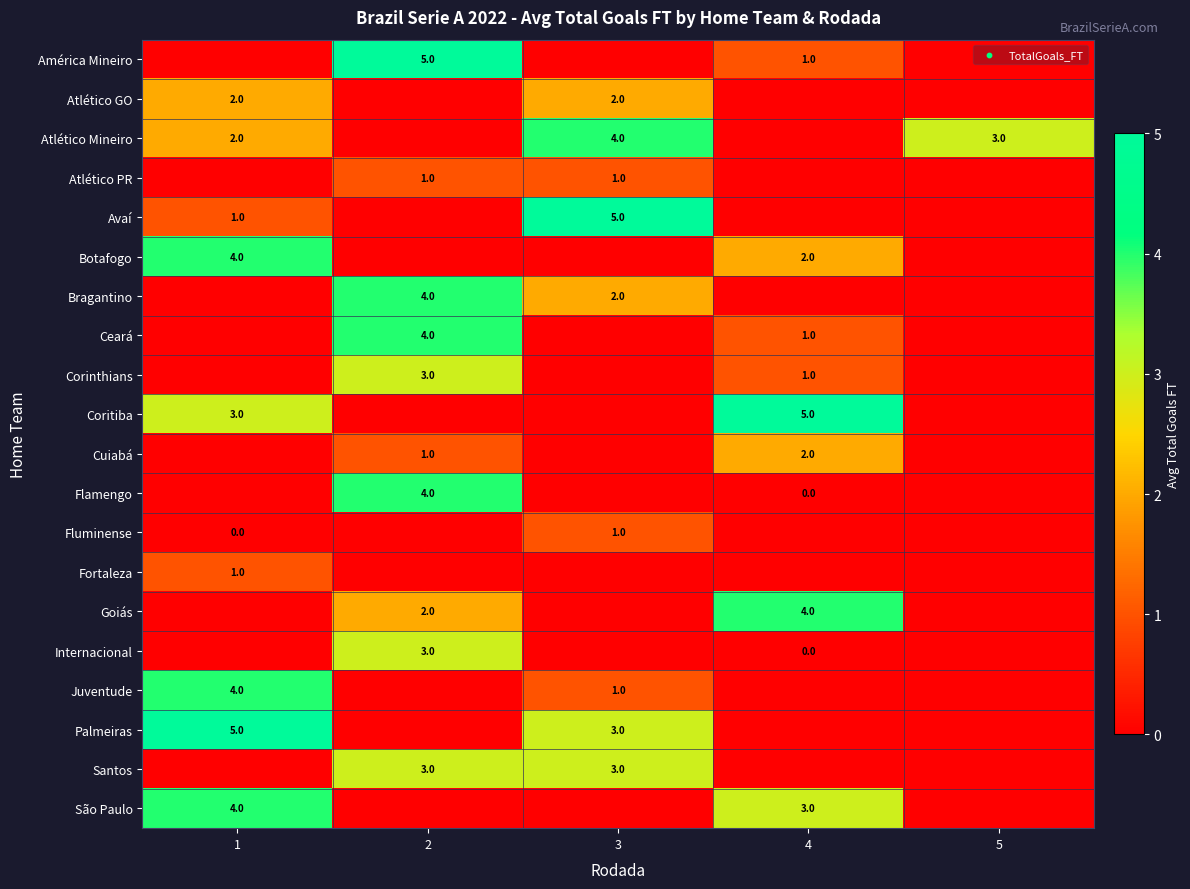

The Santos series shows 3 at 2. True or false?

True